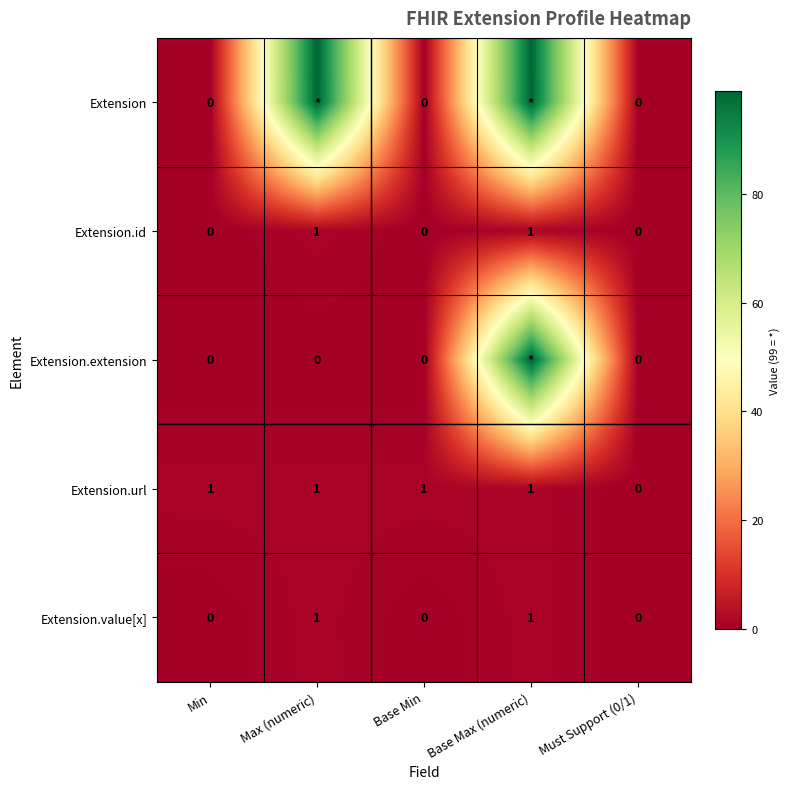

The Extension.value[x] series shows 1 at Max (numeric). True or false?

True